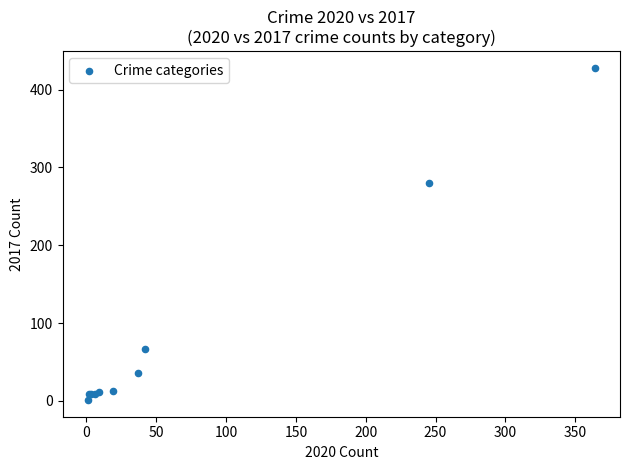

What Y value in the scatter plot is closest to 214?

280